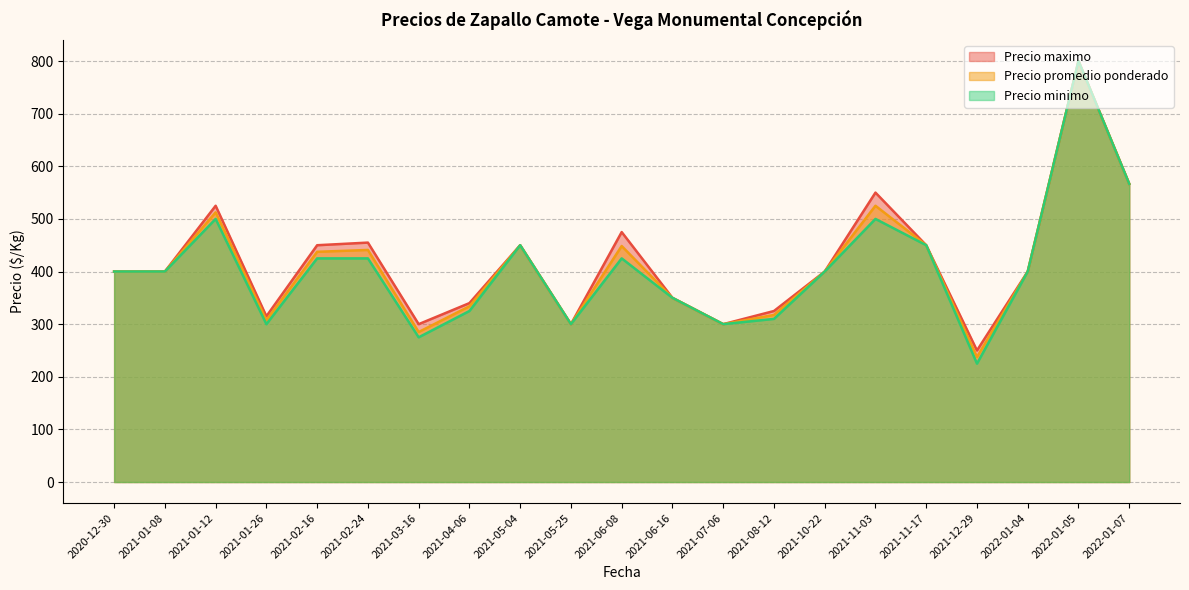

Which series changed the most between 2021-11-17 and 2021-12-29?

Precio minimo